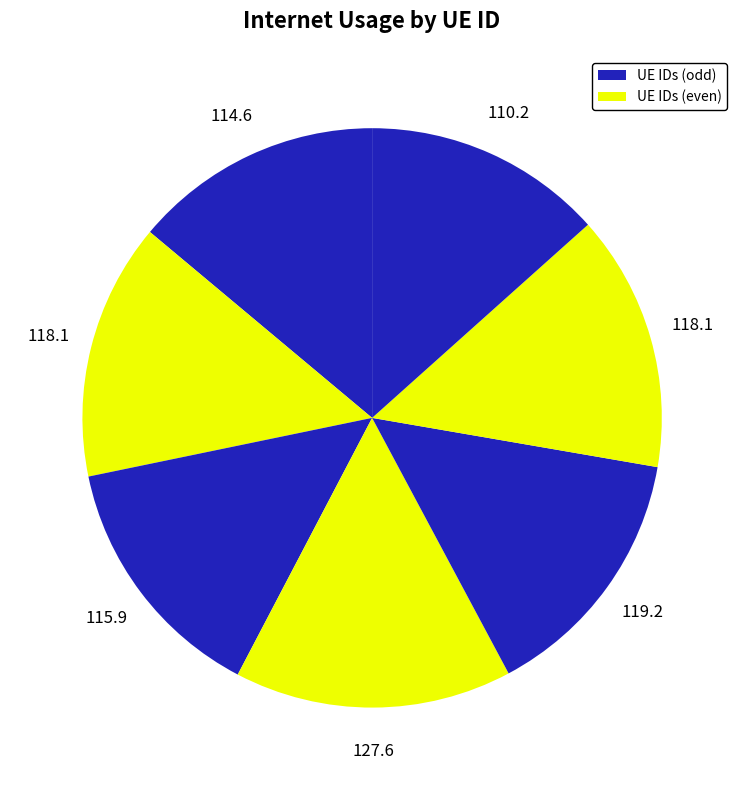

How many segments does this pie chart have?

7